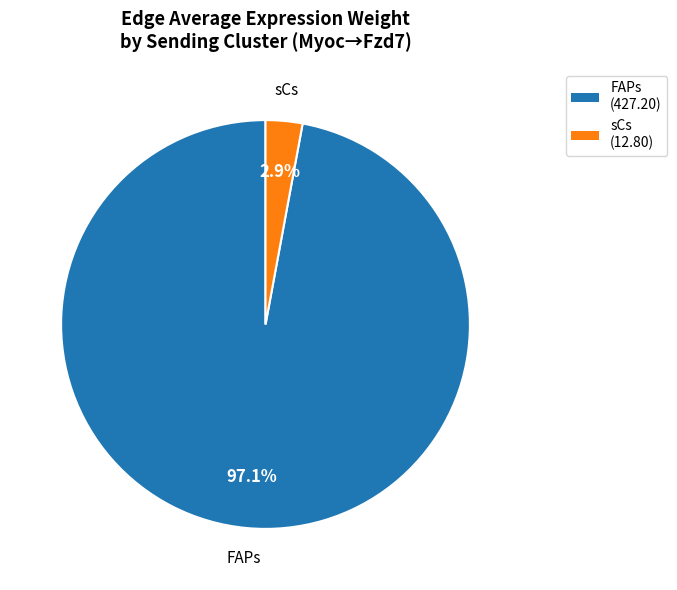

True or false: sCs accounts for 15% of the total.

False